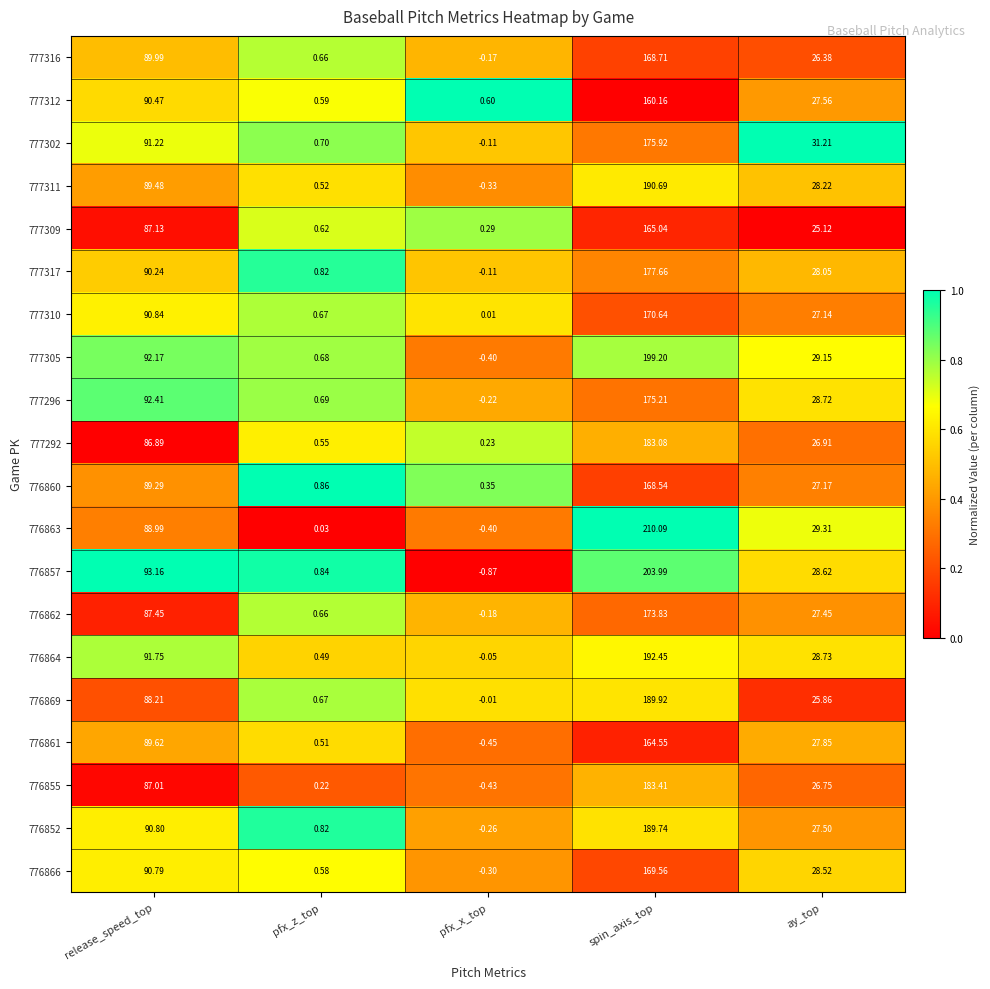

At which category does the chart reach its minimum across all series?

pfx_x_top